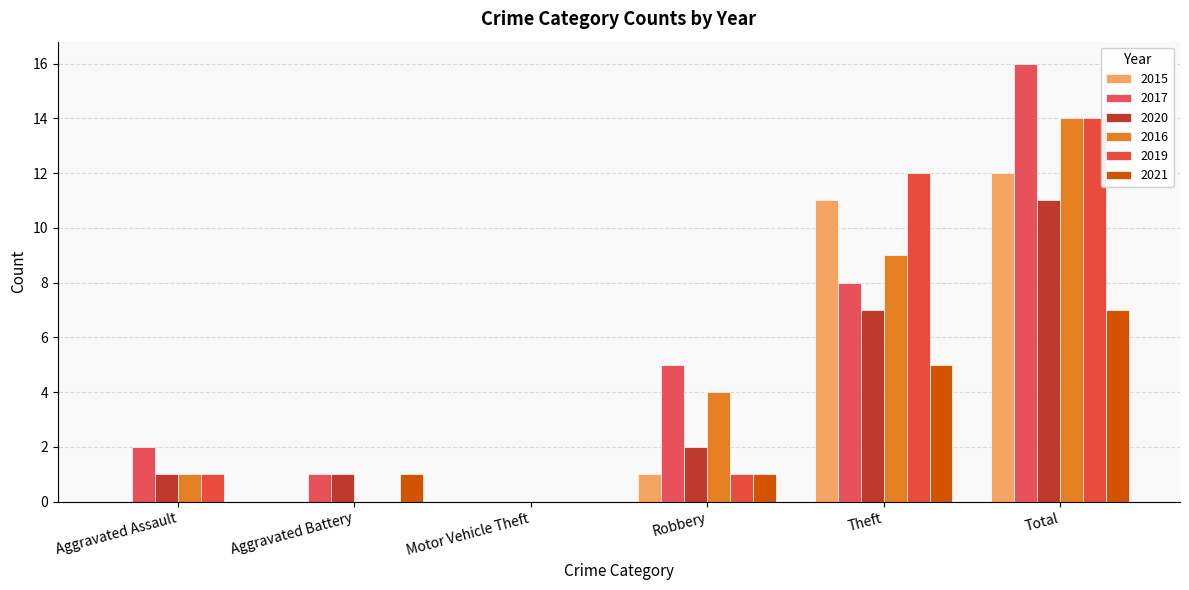

Are the bars horizontal?

No